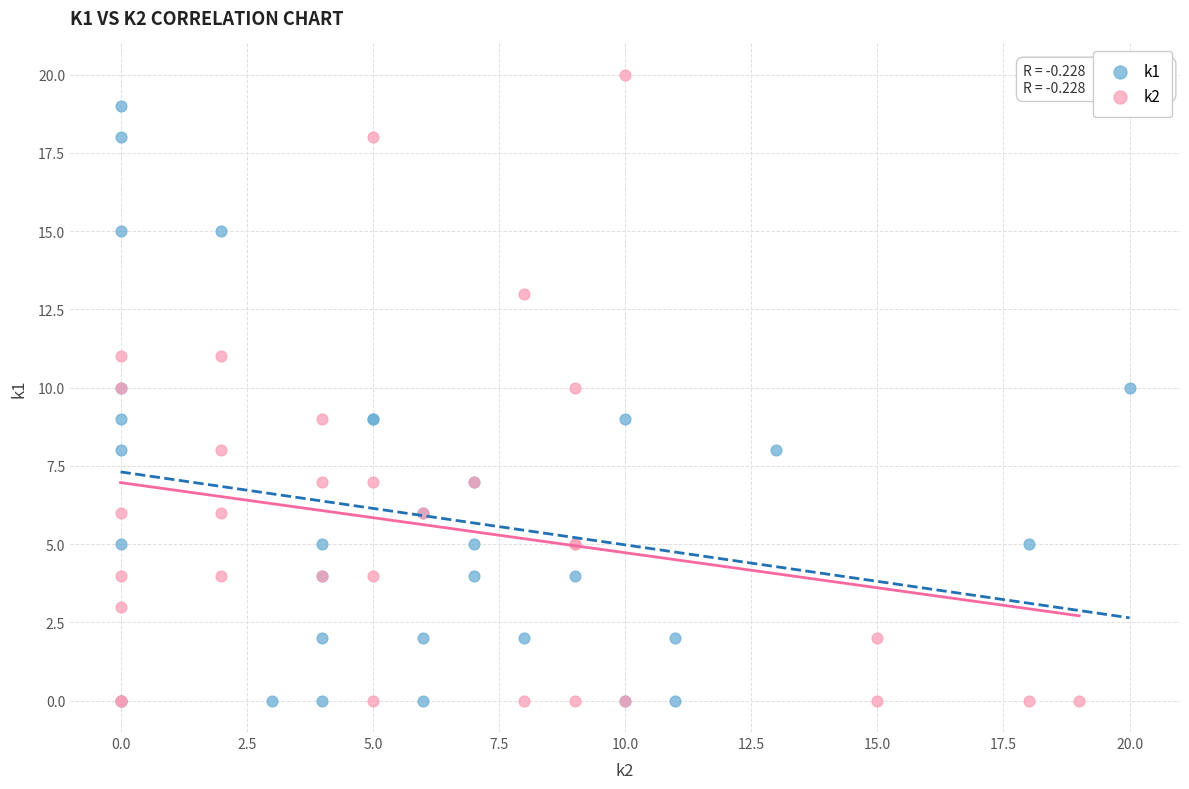

Which series reaches the maximum Y coordinate?

k2